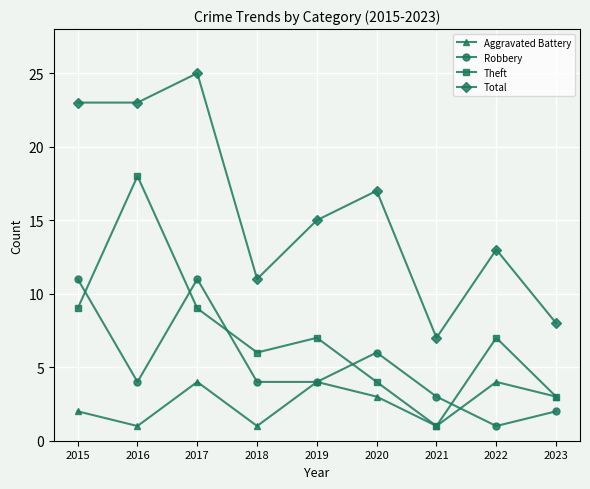

Is the value of Robbery at 2021 greater than the value of Total at 2023?

No